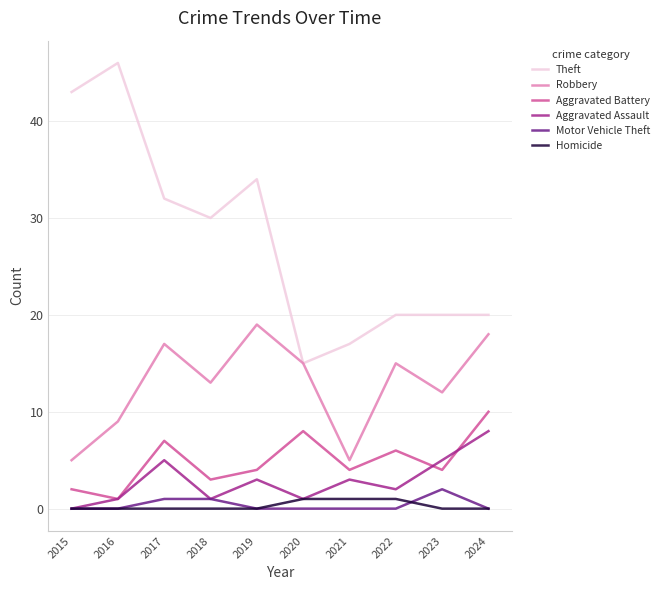

What is the difference between the highest and lowest values at 2023?

20